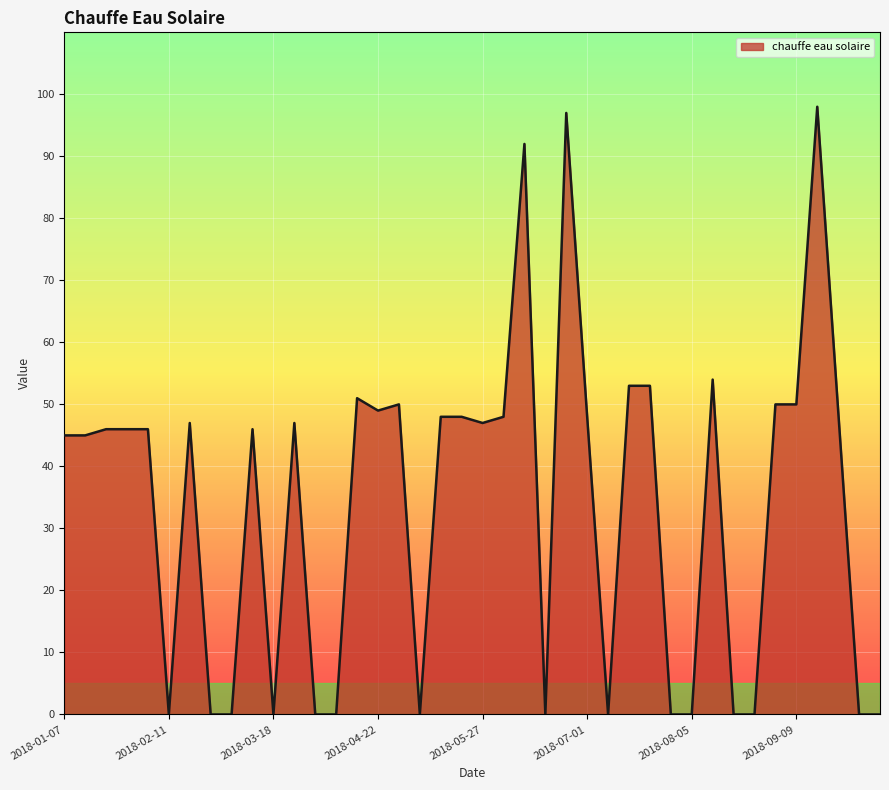

What is the maximum value shown in the chart?

98